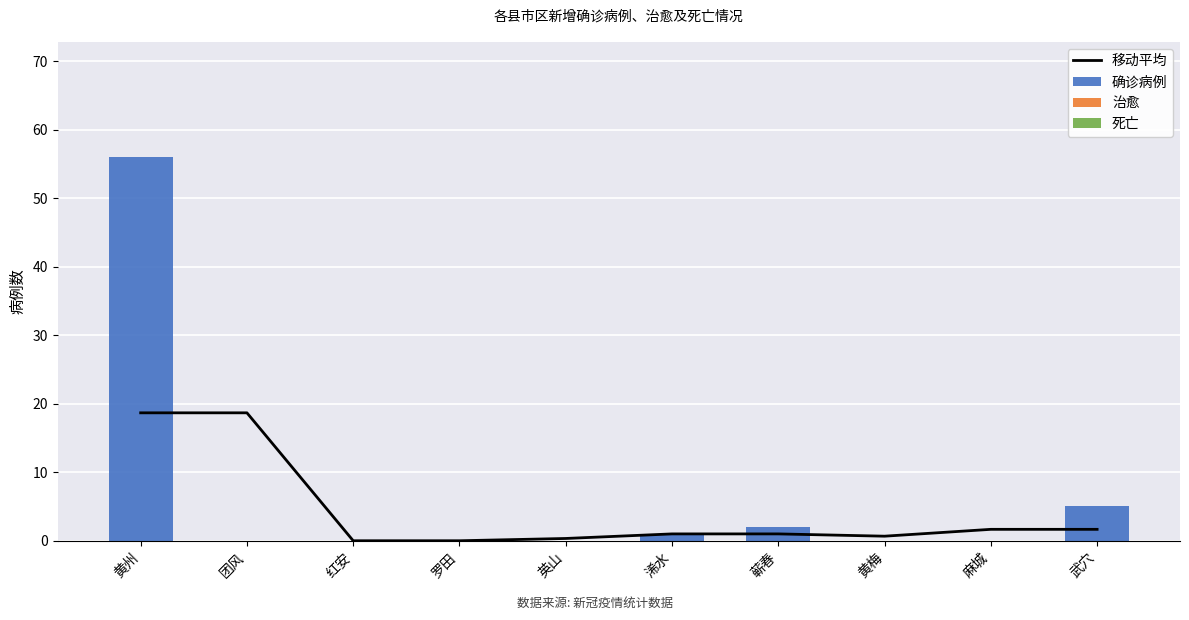

What position from the left is 麻城?

9